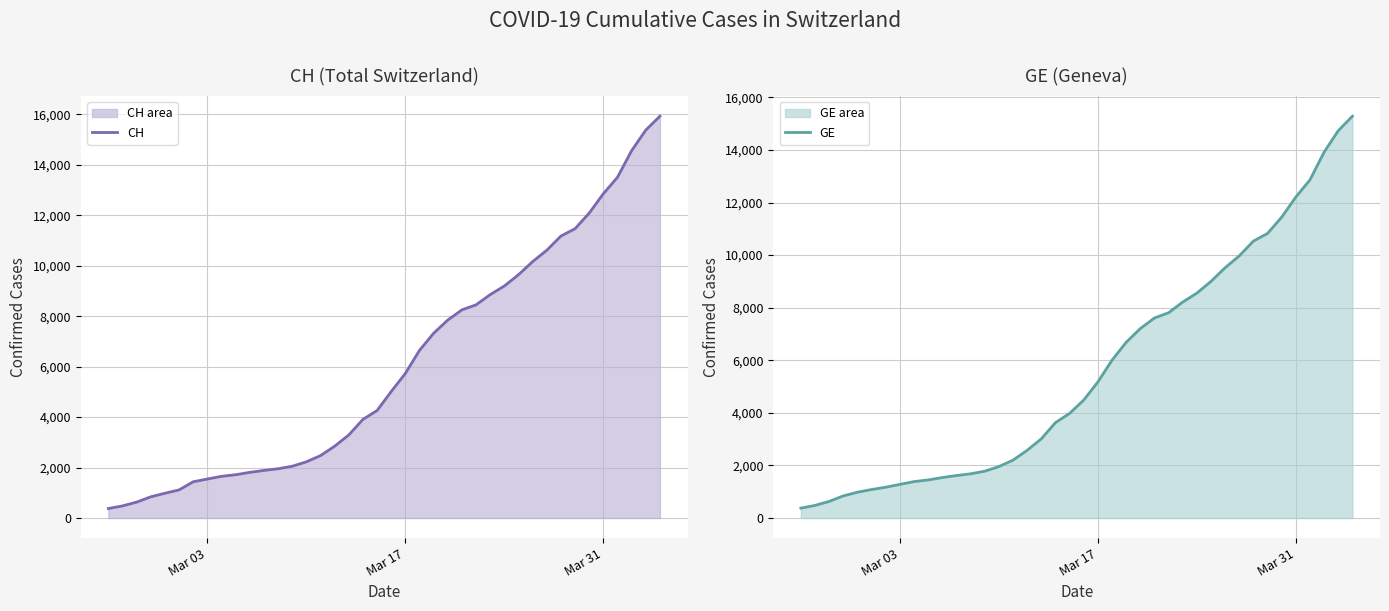

What is the sum of all CH values?

242133